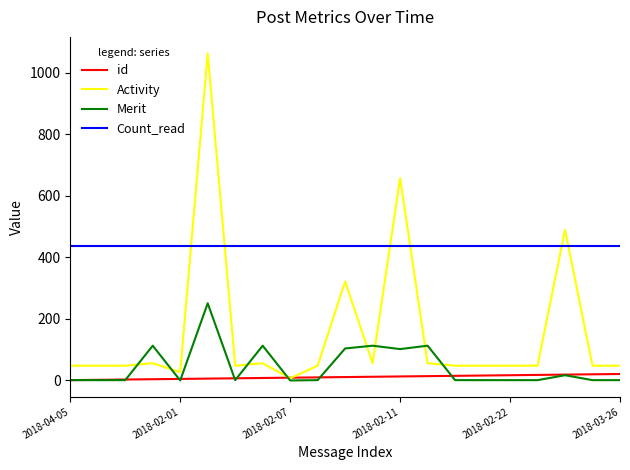

Which series has the largest range (max minus min)?

Activity